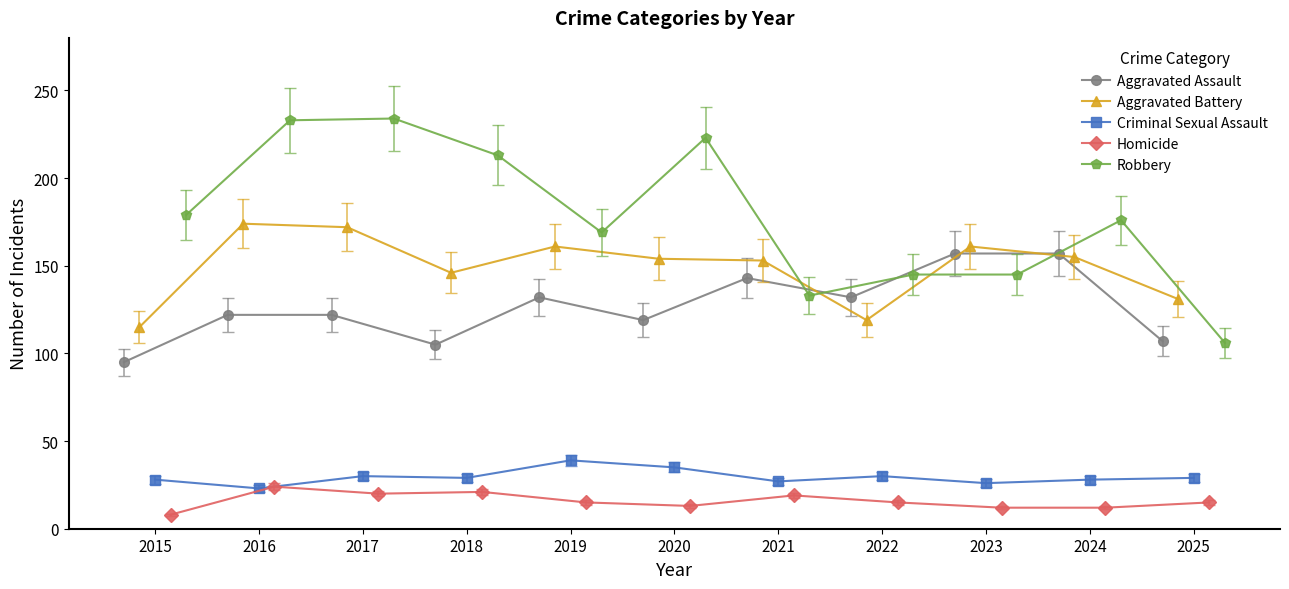

Does the chart have visible grid lines?

No